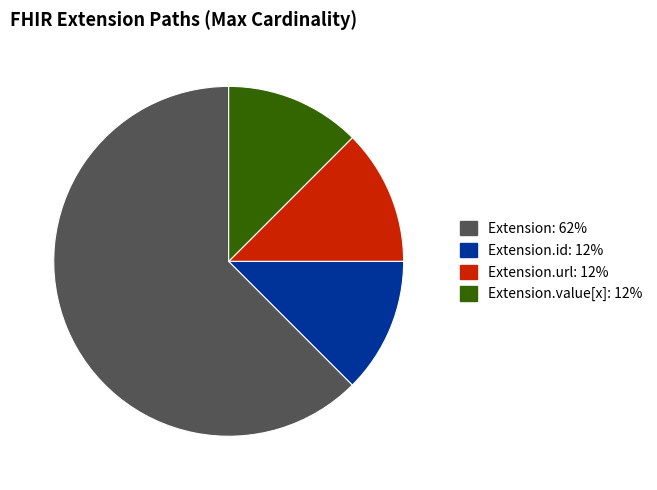

Does any single category account for the majority?

Yes